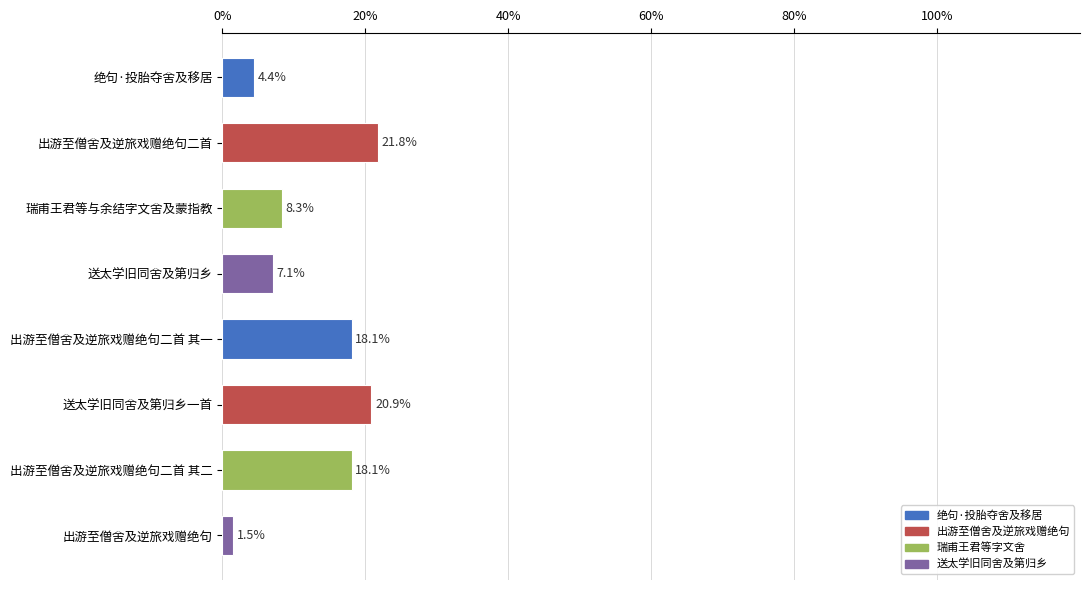

Are the bars horizontal?

Yes